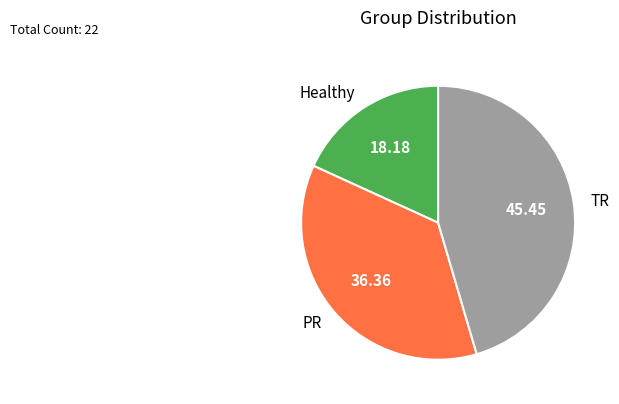

Is the sum of TR and PR greater than half?

Yes